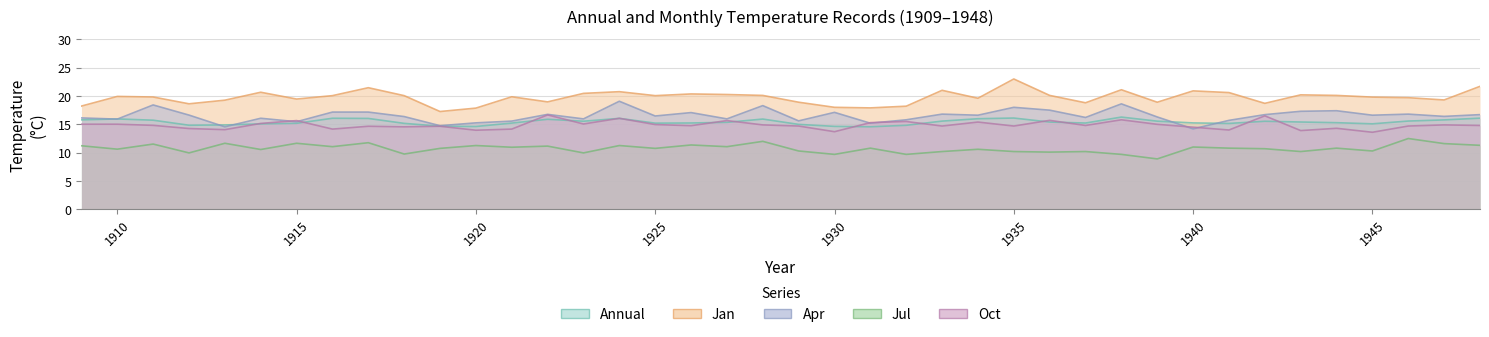

Which series has the largest total across all categories?

Jan